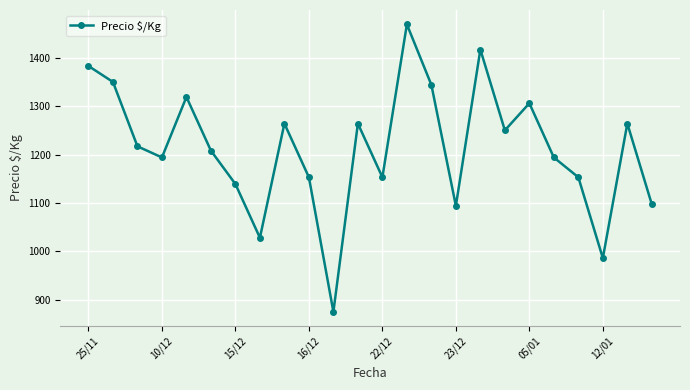

What is the minimum value shown in the chart?

875